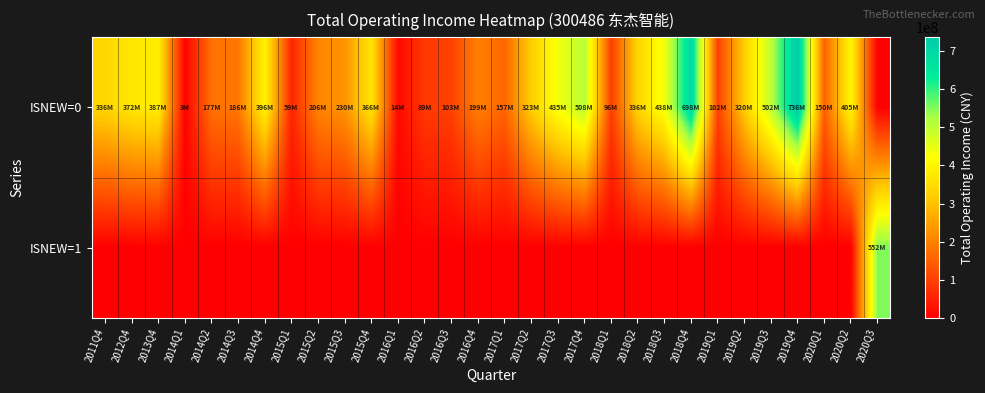

Reading right to left, extract all data points from this chart.

ISNEW=0: 2020Q3=0.0	2020Q2=404605261.3	2020Q1=149600521.7	2019Q4=736322162.1	2019Q3=501898834.1	2019Q2=320007745.3	2019Q1=102405232.4	2018Q4=698104907.9	2018Q3=438130609.5	2018Q2=336435035.0	2018Q1=96358321.0	2017Q4=507673868.0	2017Q3=434506963.4	2017Q2=322856654.2	2017Q1=157203784.4	2016Q4=198939691.4	2016Q3=102801431.7	2016Q2=88809301.9	2016Q1=14219707.7	2015Q4=365652266.5	2015Q3=229930987.6	2015Q2=205633372.6	2015Q1=59199614.8	2014Q4=396114709.2	2014Q3=185741487.5	2014Q2=176874825.4	2014Q1=3084995.0	2013Q4=386520440.2	2012Q4=371822227.3	2011Q4=335649602.5
ISNEW=1: 2020Q3=551801293.9	2020Q2=0.0	2020Q1=0.0	2019Q4=0.0	2019Q3=0.0	2019Q2=0.0	2019Q1=0.0	2018Q4=0.0	2018Q3=0.0	2018Q2=0.0	2018Q1=0.0	2017Q4=0.0	2017Q3=0.0	2017Q2=0.0	2017Q1=0.0	2016Q4=0.0	2016Q3=0.0	2016Q2=0.0	2016Q1=0.0	2015Q4=0.0	2015Q3=0.0	2015Q2=0.0	2015Q1=0.0	2014Q4=0.0	2014Q3=0.0	2014Q2=0.0	2014Q1=0.0	2013Q4=0.0	2012Q4=0.0	2011Q4=0.0